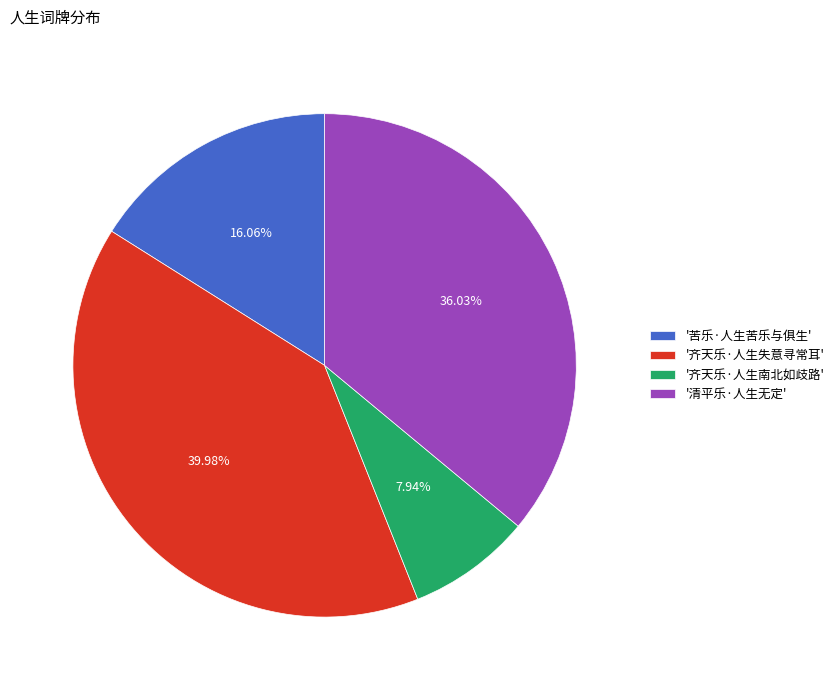

Count the number of slices in the pie.

4